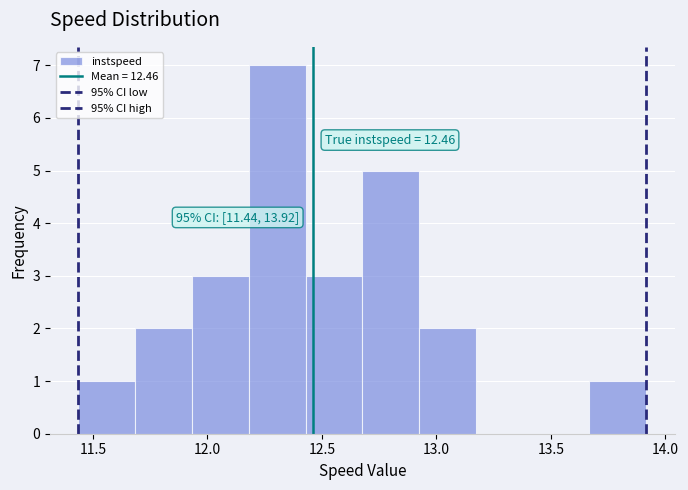

Over which range of the x-axis is the bar tallest?

12.20 to 12.45